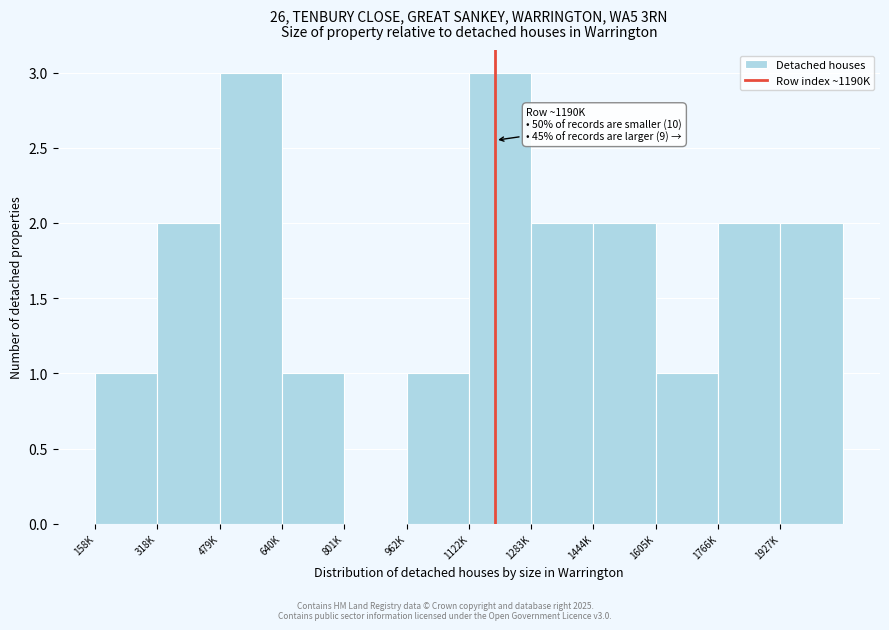

Reading left to right, transcribe all the data shown in this chart.

158K=1	318K=2	479K=3	640K=1	801K=0	962K=1	1122K=3	1283K=2	1444K=2	1605K=1	1766K=2	1927K=2